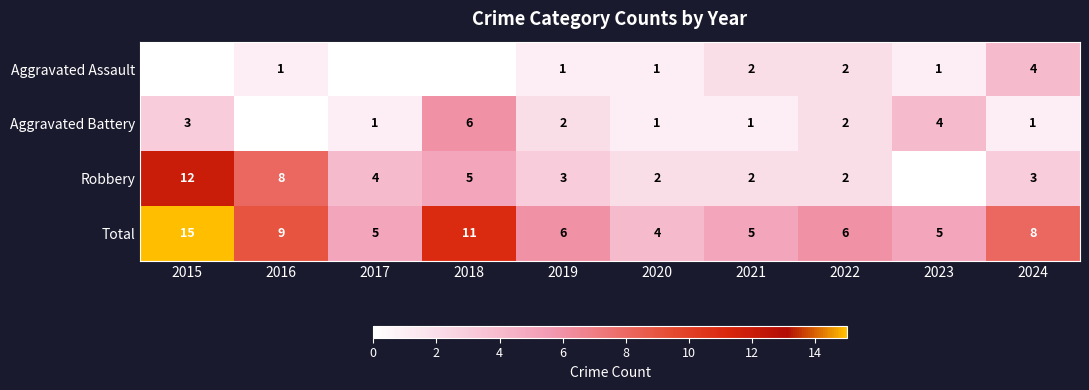

What is the sum of the Aggravated Battery values at 2020 and 2018?

7